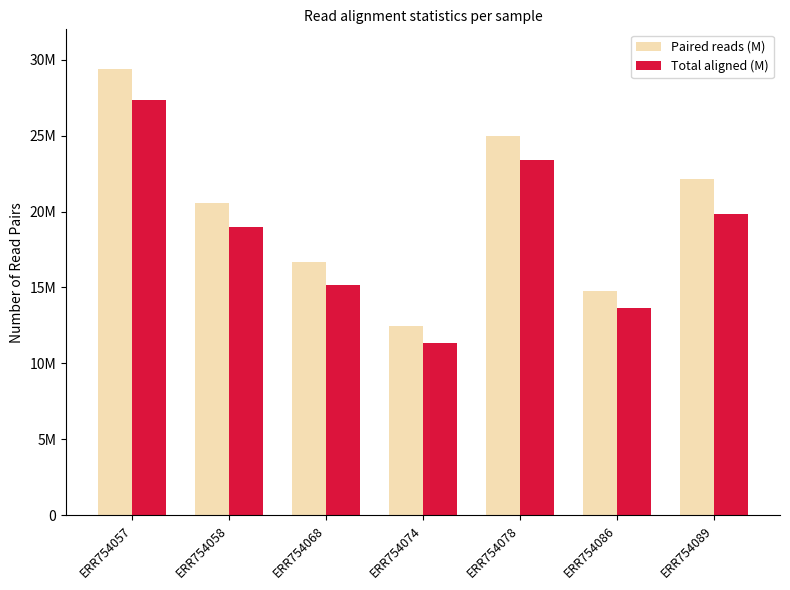

What is the average value of the Total aligned (M) series?

18528023